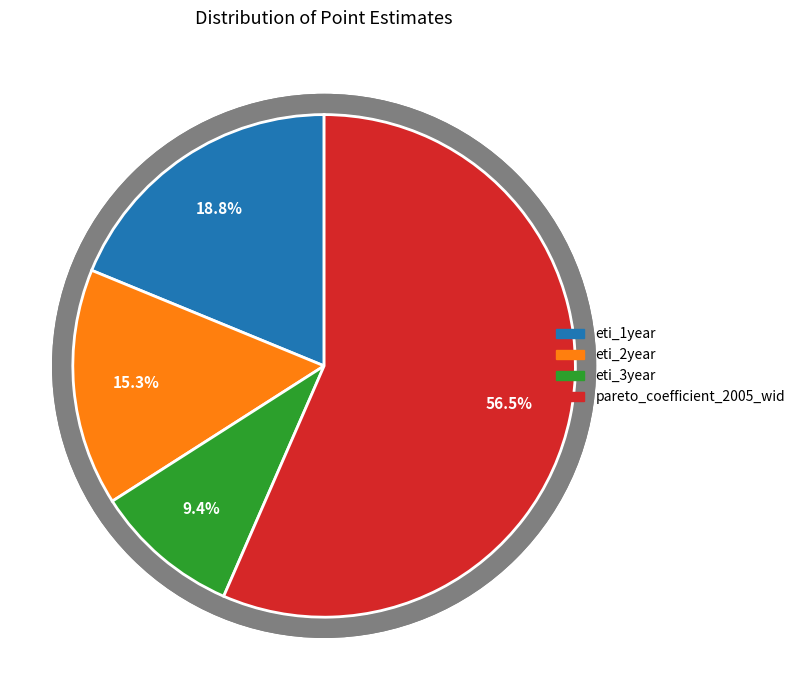

Count the number of slices in the pie.

4